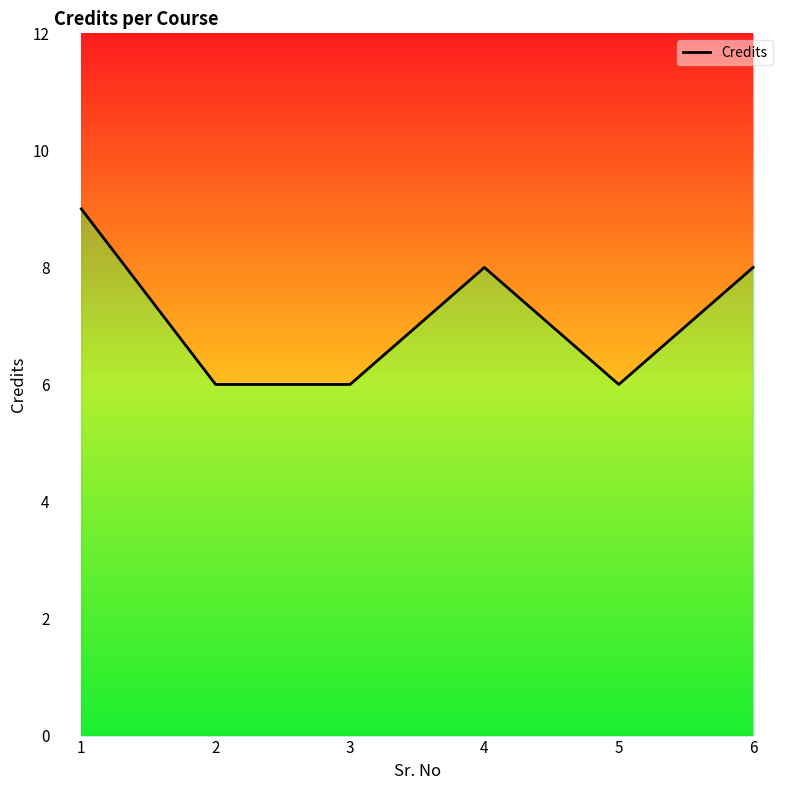

Which label corresponds to the largest value in the chart?

1